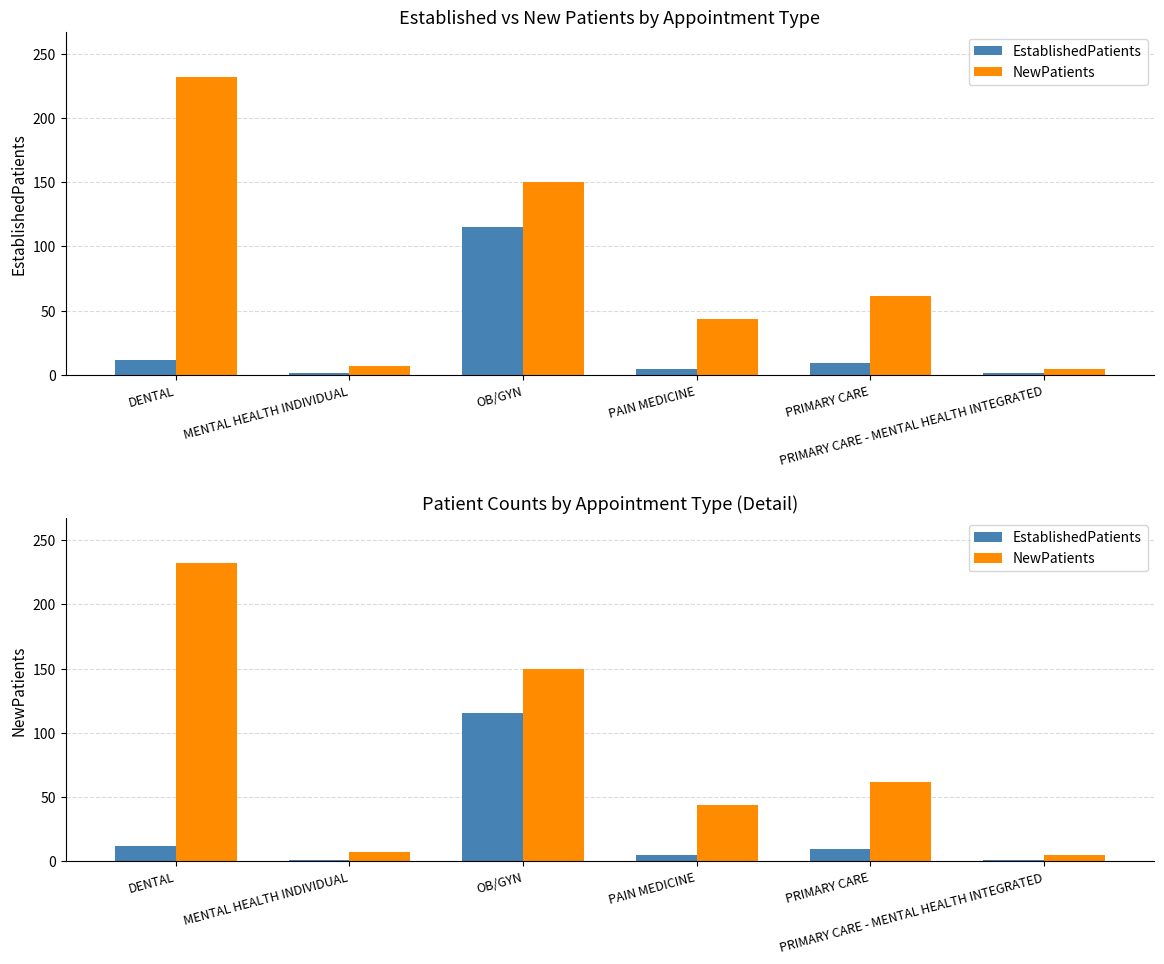

List the series in order of their overall mean, highest first.

NewPatients, EstablishedPatients